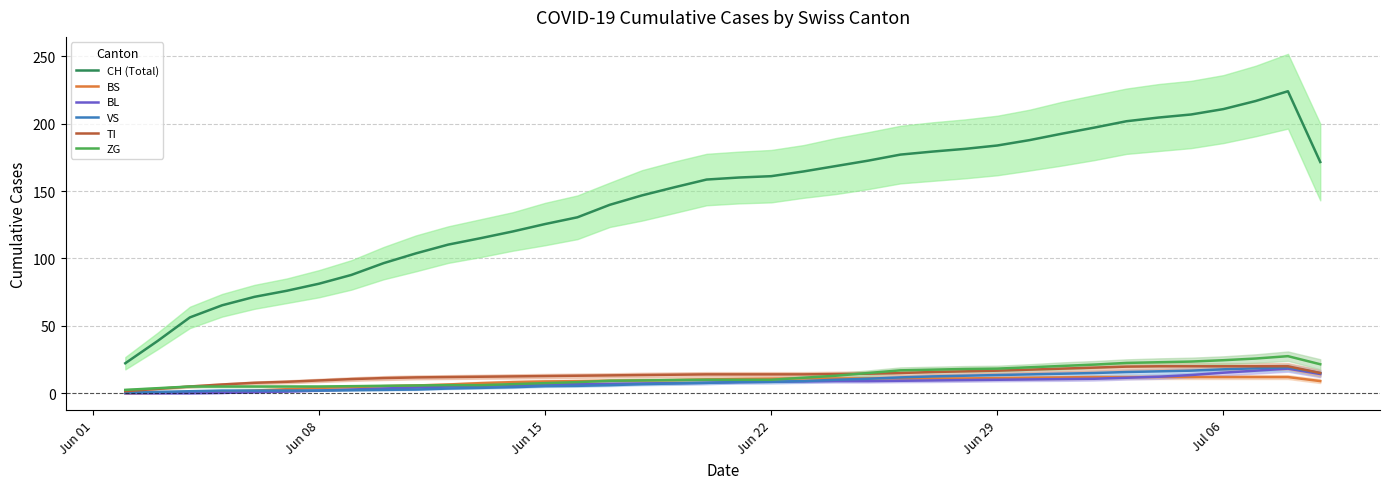

The TI series shows 16.8 at Jun 29. True or false?

True